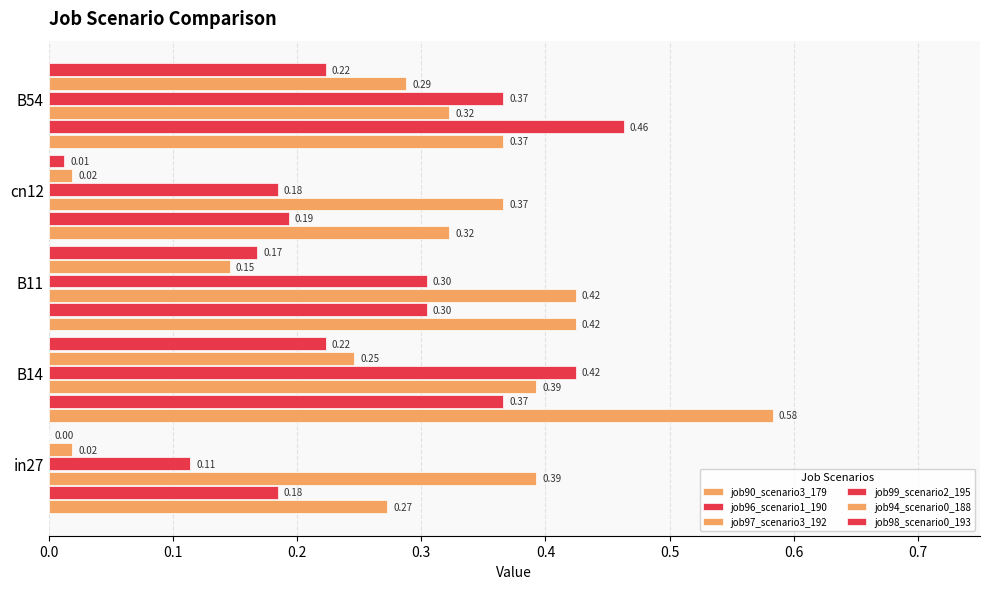

How many data points does each series have?

5